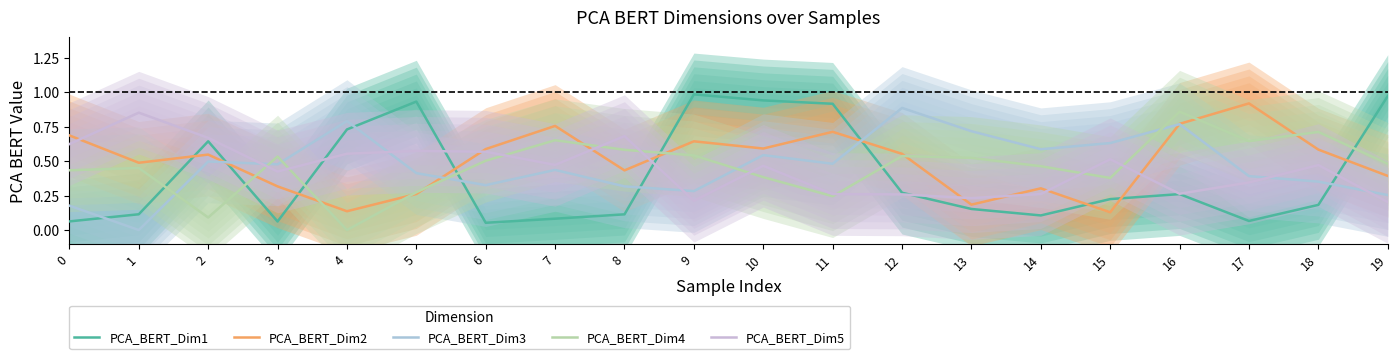

Count the PCA_BERT_Dim4 values in the range 0 to 1.

20